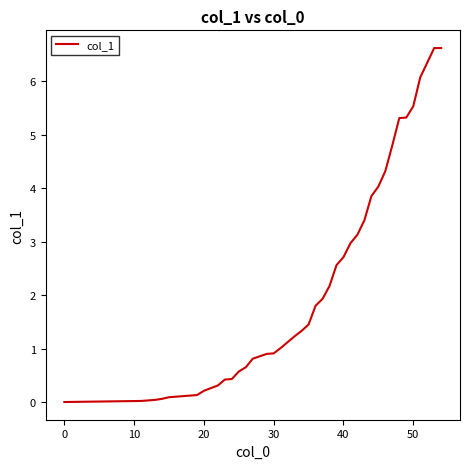

What is the greatest value displayed?

6.6